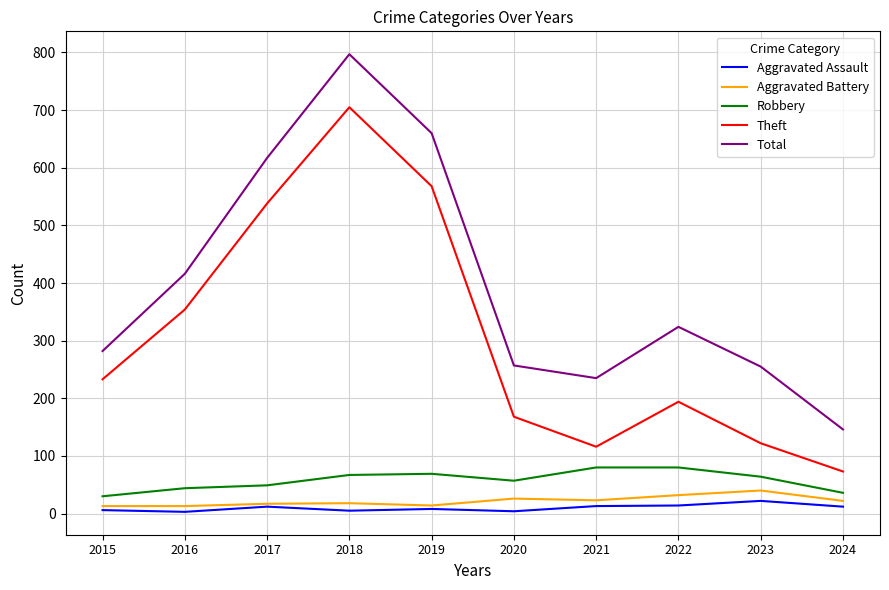

True or false: Total and Theft cross at least once.

False